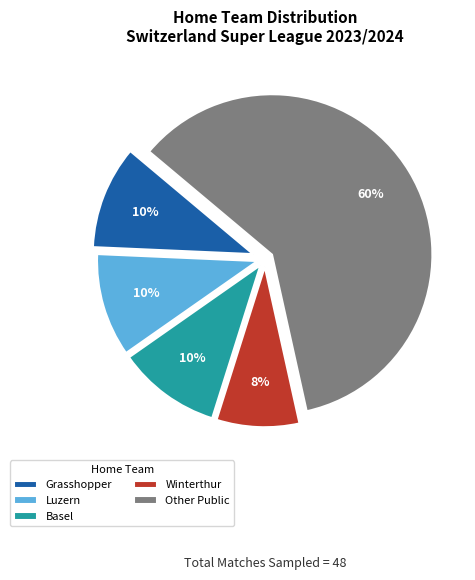

To the nearest percent, what is the average slice percentage?

20%